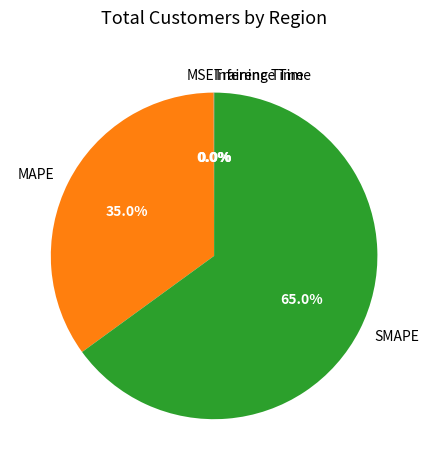

What percentage is NOT represented by SMAPE?

35.0%